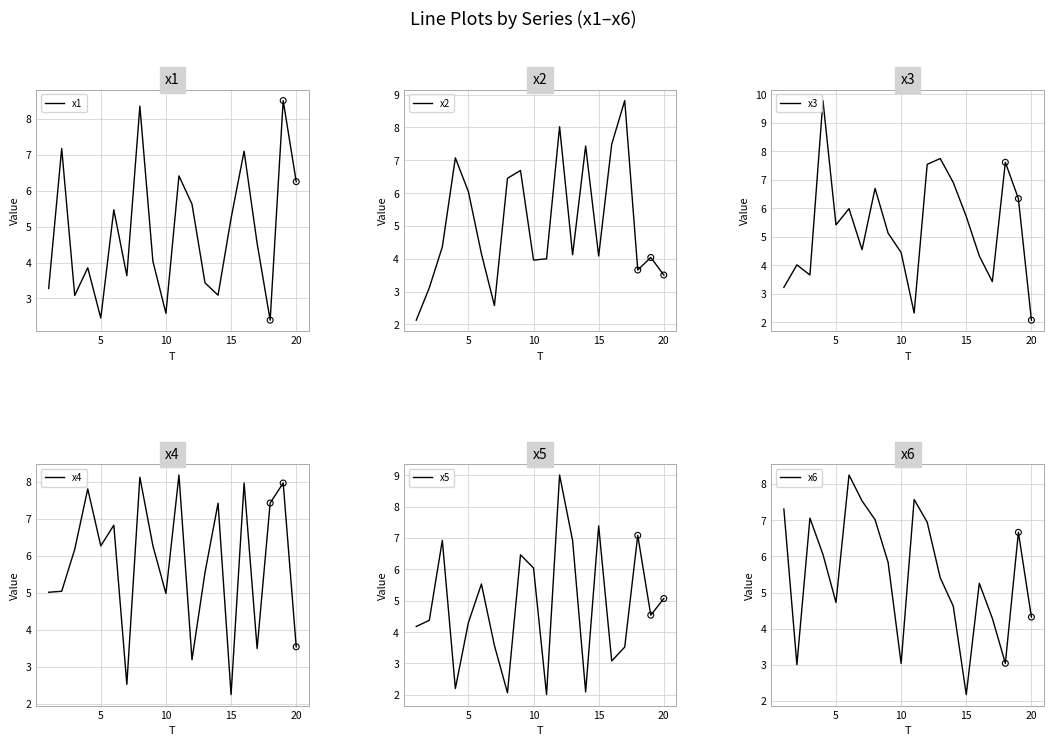

Which series has the widest spread of Y values?

x3